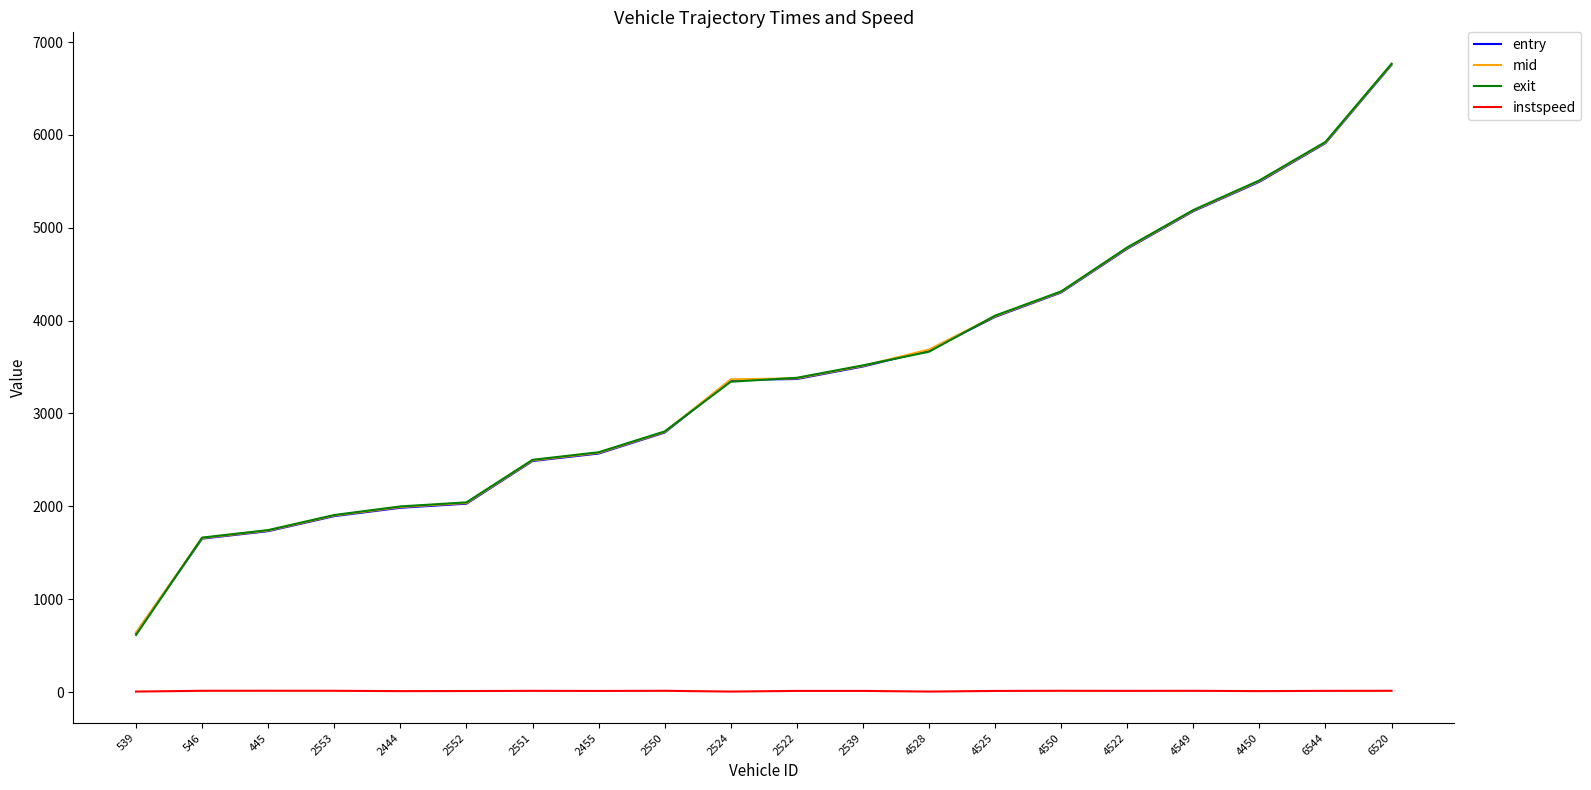

What is the highest value of the mid series?

6761.1